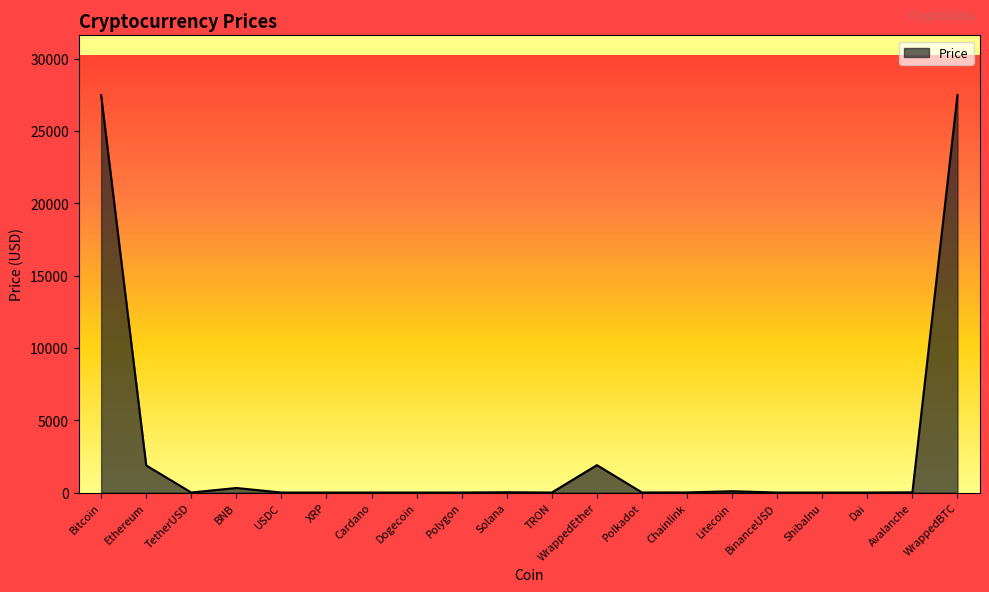

What is the maximum value shown in the chart?

27482.4